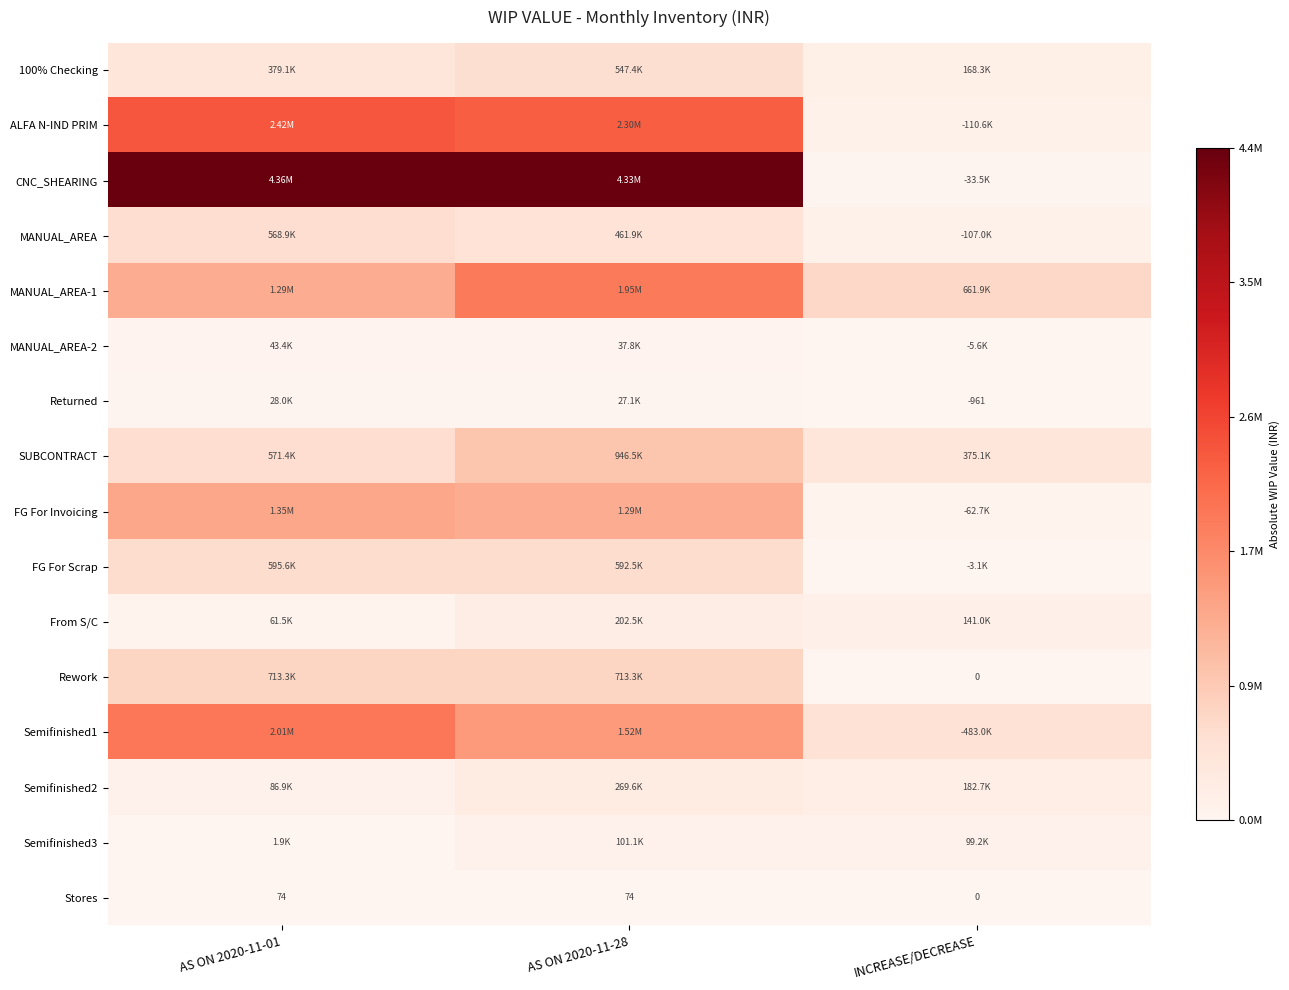

What is the spread (max minus min) of values at AS ON 2020-11-28?

4329953.9